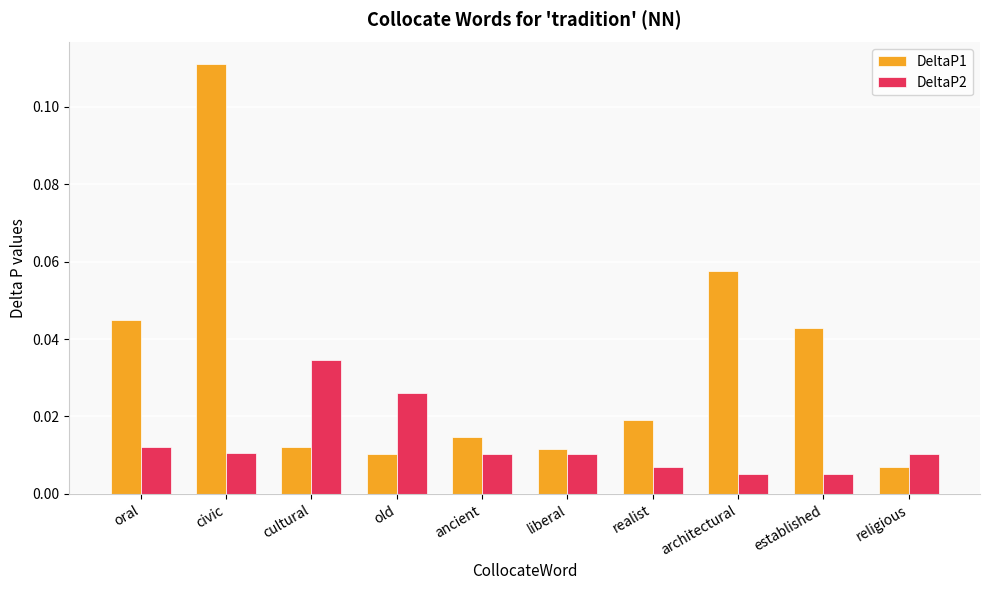

Count the DeltaP2 values in the range 0 to 1.

10